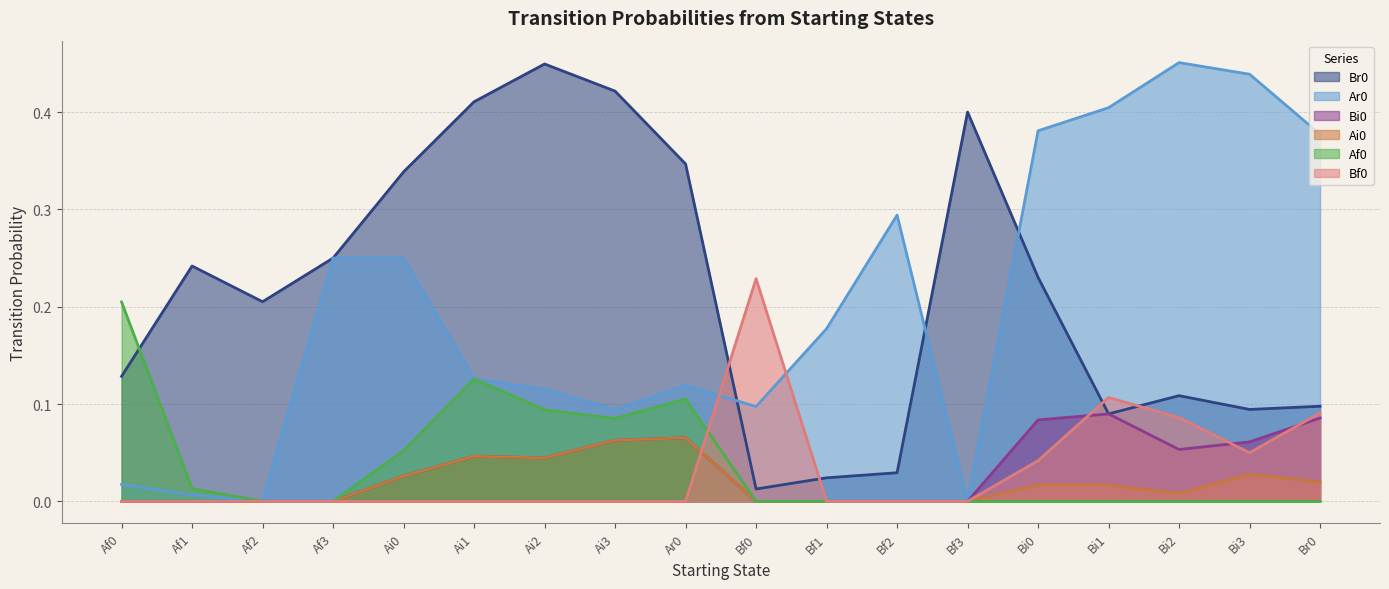

At which category does Ar0 reach its first local valley?

Af2